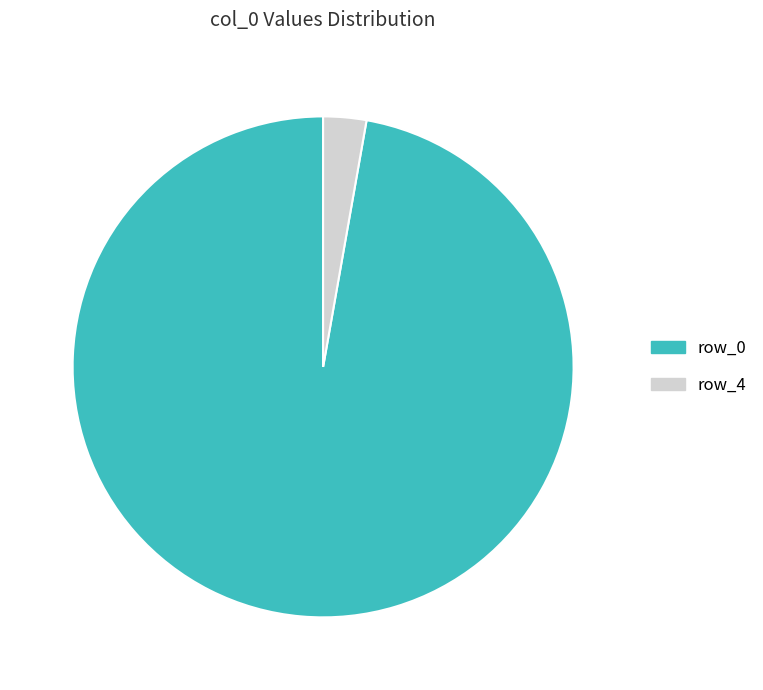

Rank the categories by value from highest to lowest.

row_0, row_4